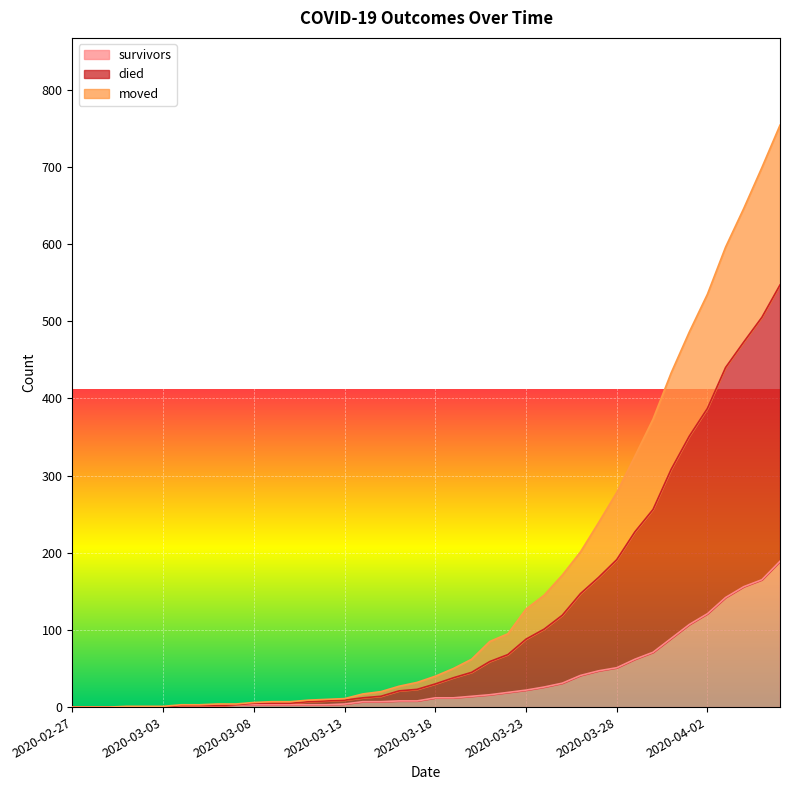

What are all the series names shown in the legend?

survivors, died, moved